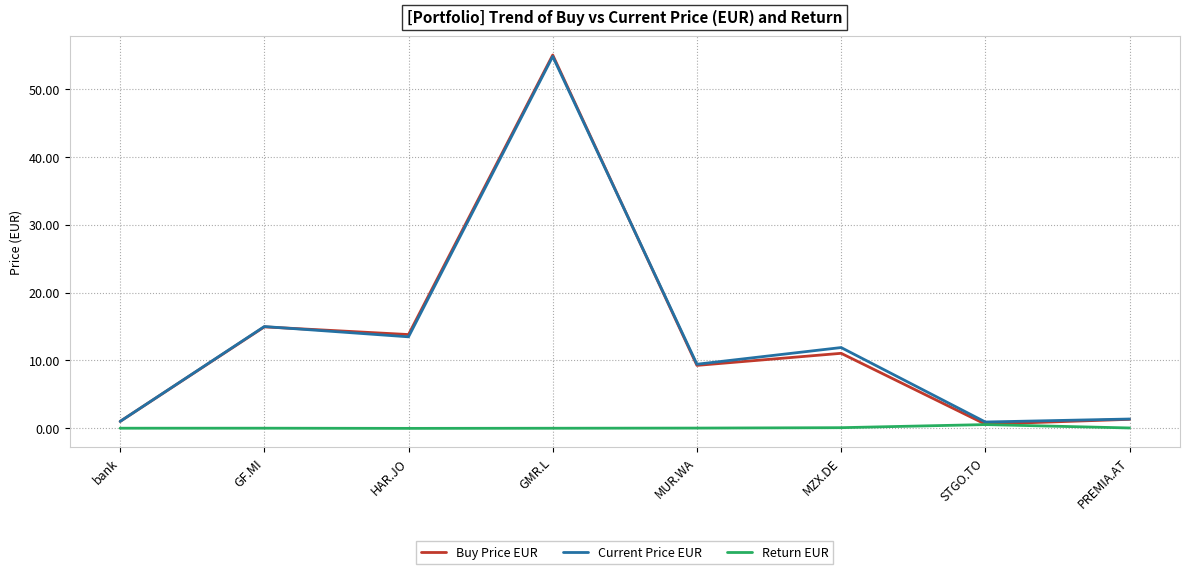

What is the maximum value shown in the chart?

55.1